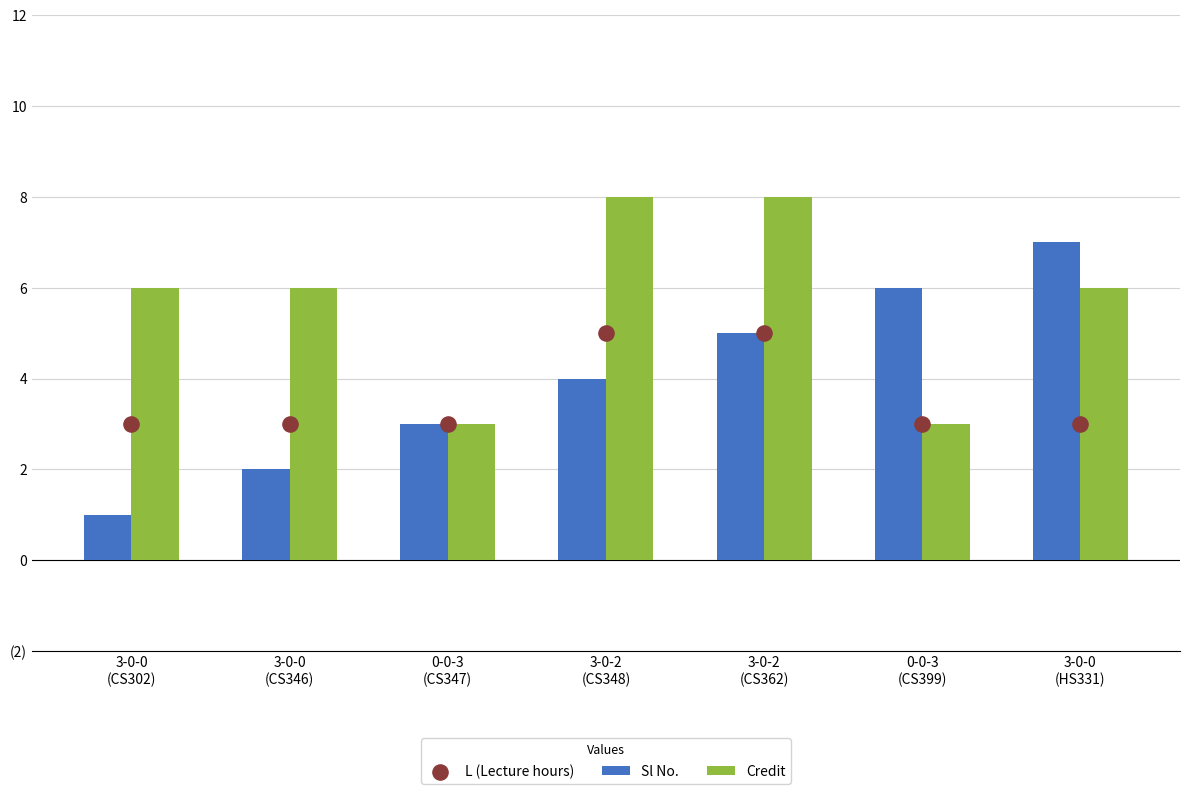

What is the total value across all series at 3-0-0
(HS331)?

16